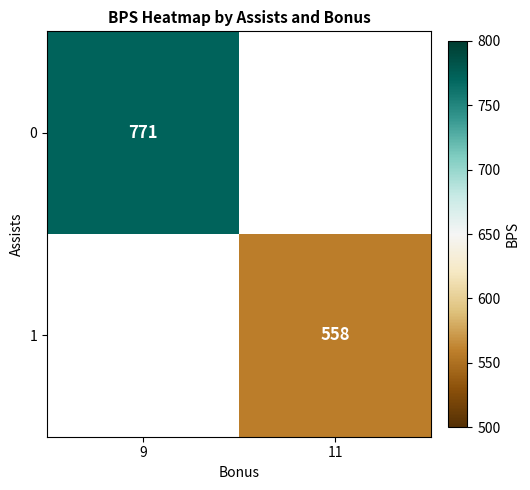

Is the value of 1 at 11 greater than the value of 0 at 9?

No